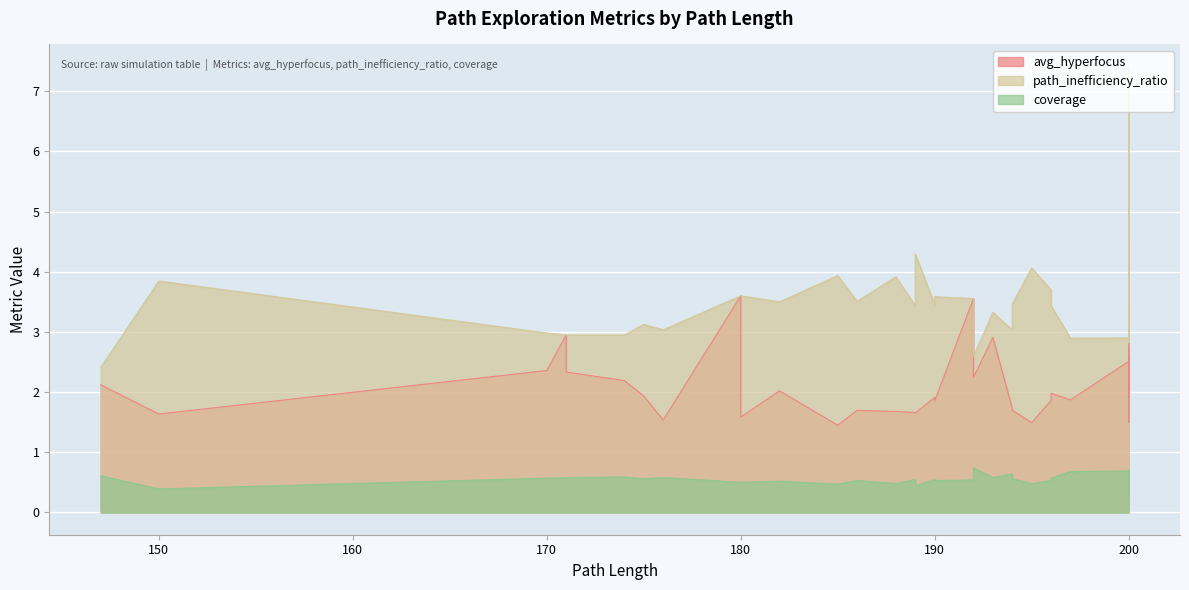

What is the value of the avg_hyperfocus point at the 40th from the left?

2.5